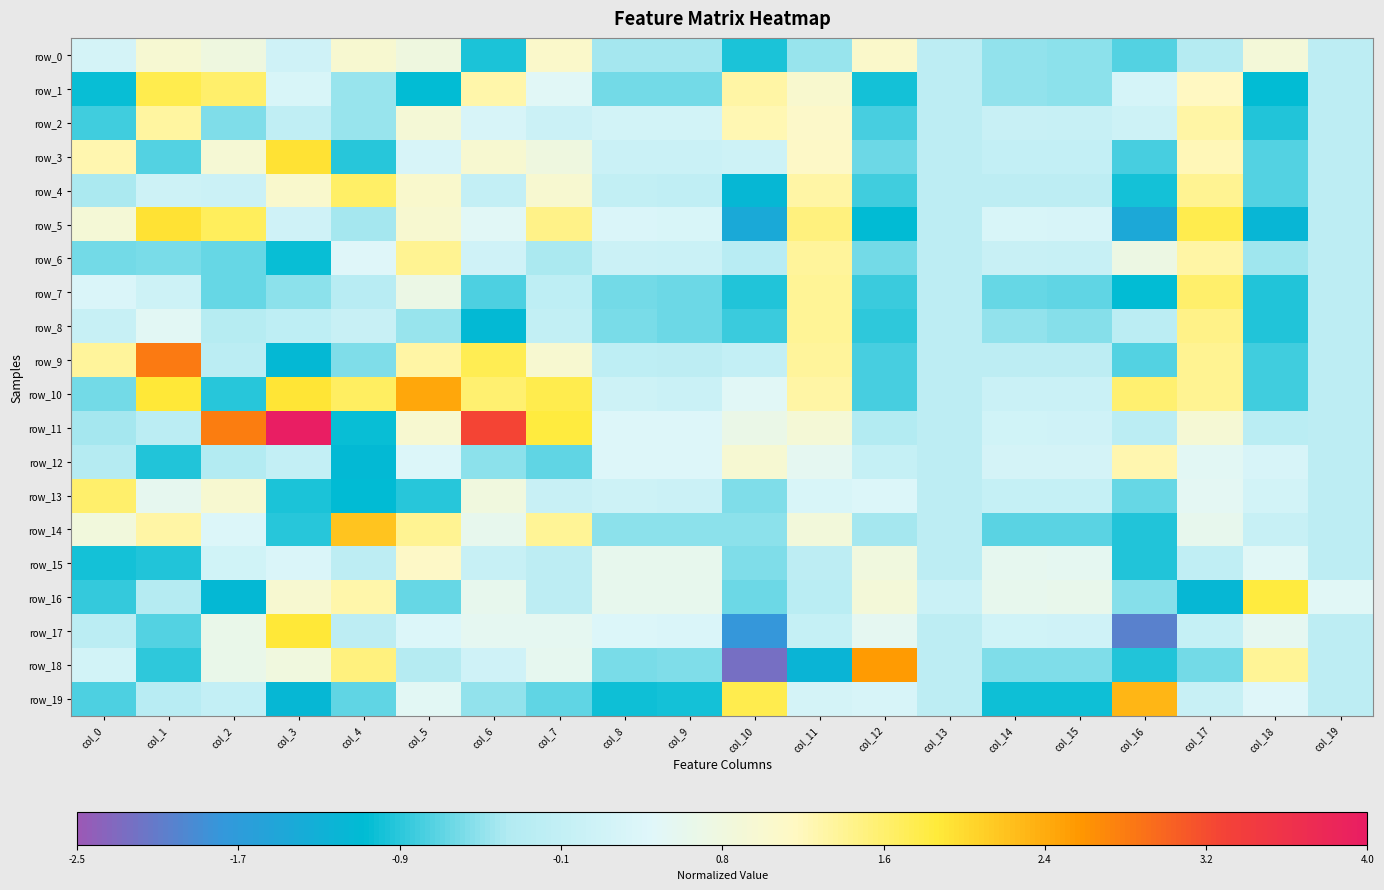

What is the minimum value shown in the chart?

-2.2